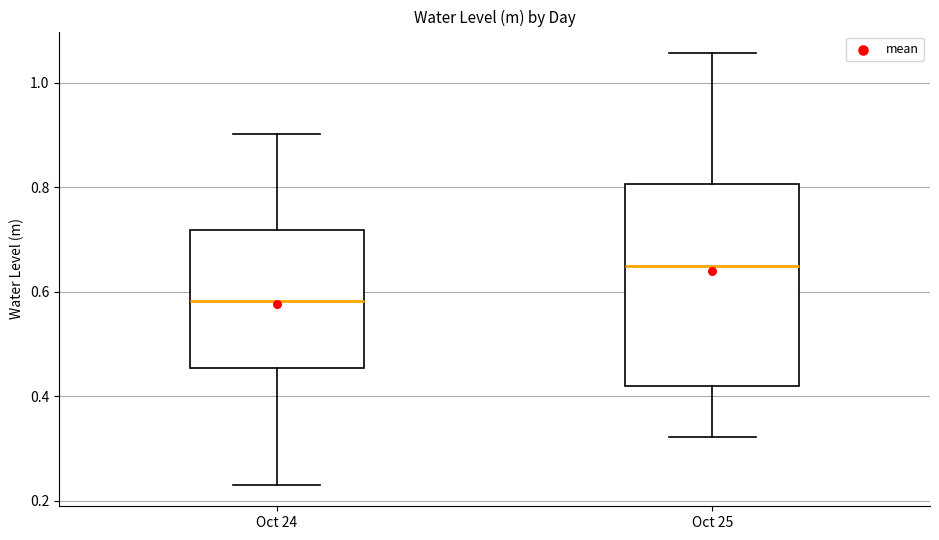

Which box has the highest median line?

Oct 25